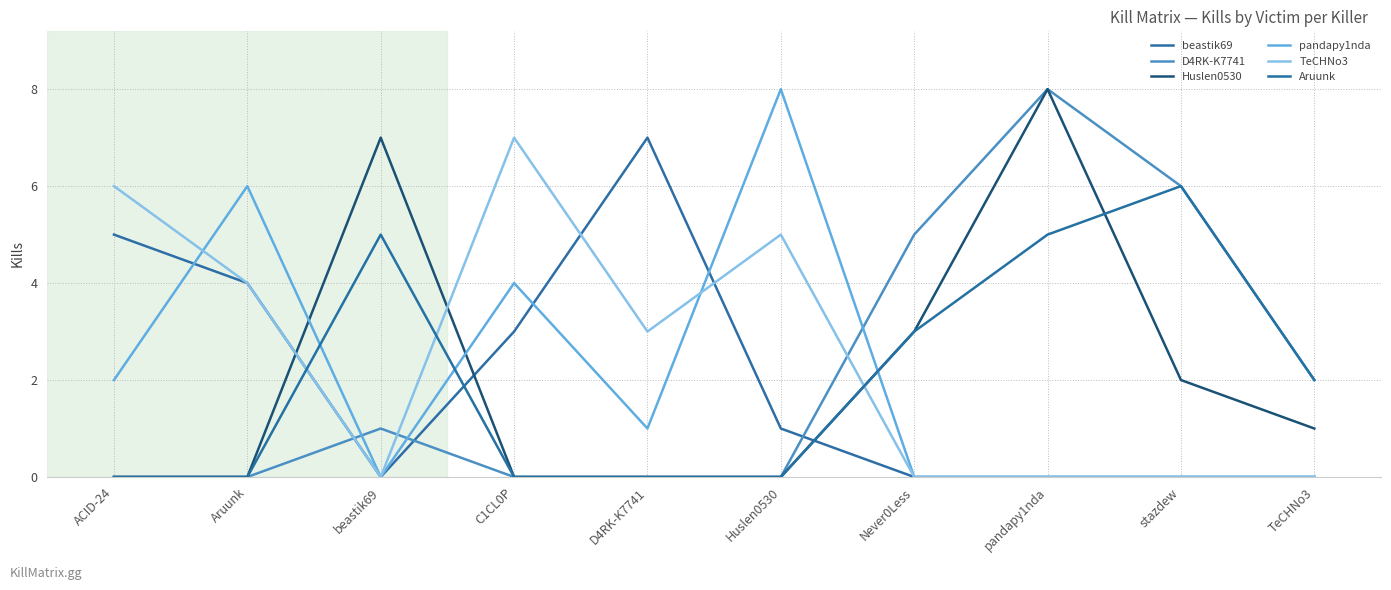

Is this an area chart (filled region under the line)?

No